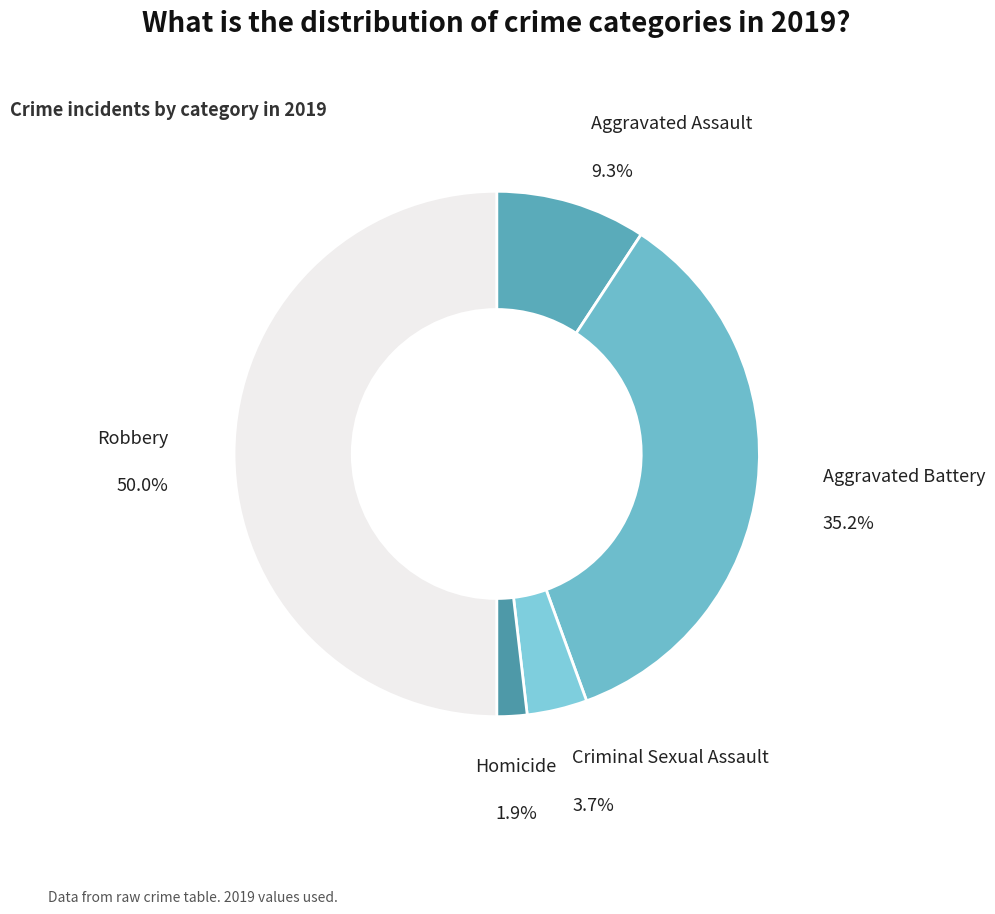

Rank the categories by value from highest to lowest.

Robbery, Aggravated Battery, Aggravated Assault, Criminal Sexual Assault, Homicide